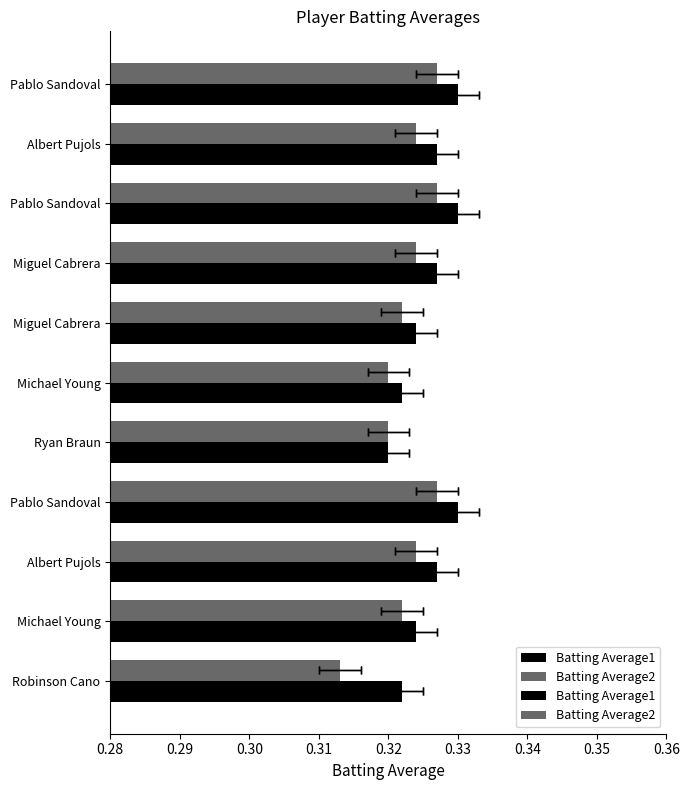

Which has a higher value, Ryan Braun or Pablo Sandoval?

Pablo Sandoval